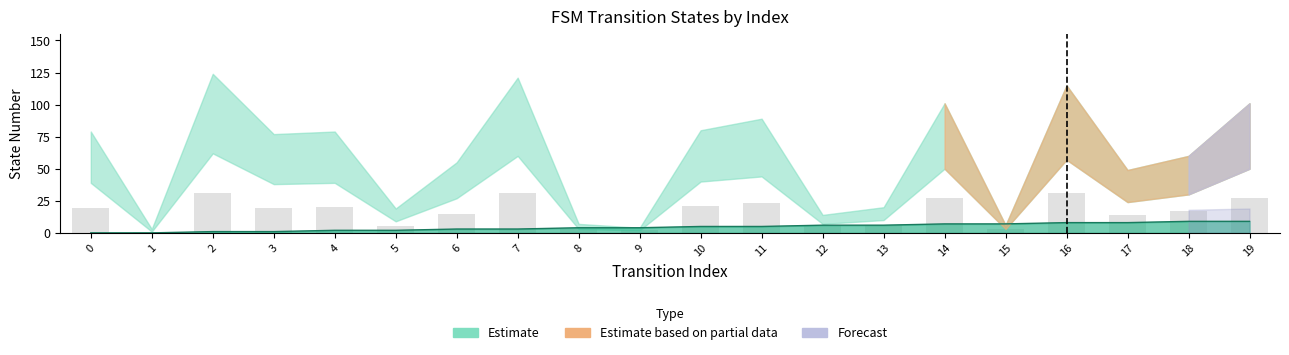

True or false: destination_state has a value of 22.4 at 17.

False